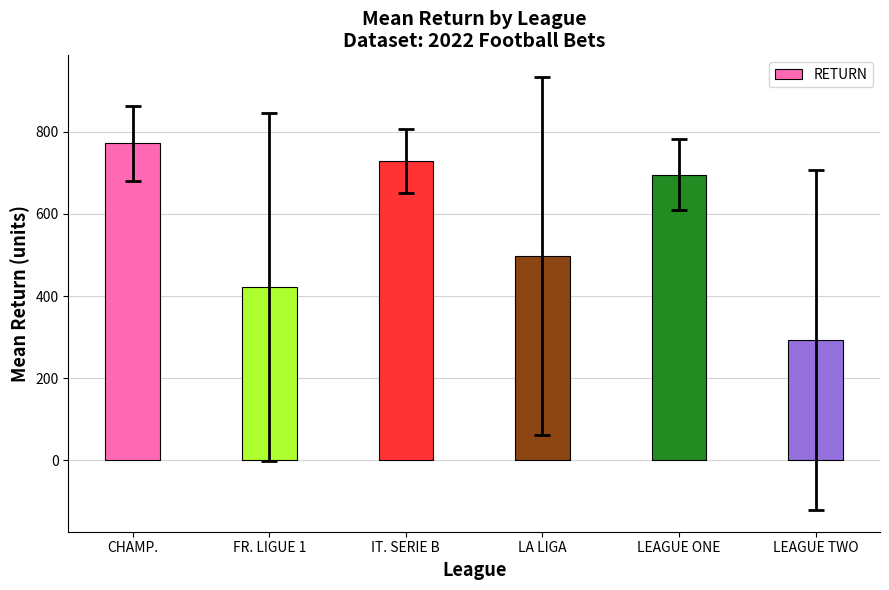

What is the label of the 5th bar from the left?

LEAGUE ONE